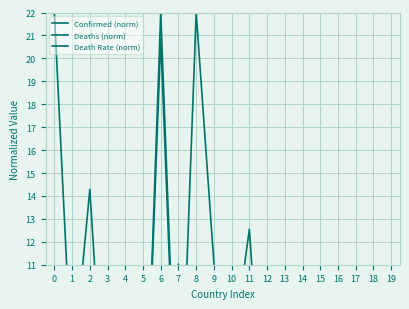

Is it true that Confirmed (norm) equals 1.2 at 1?

False